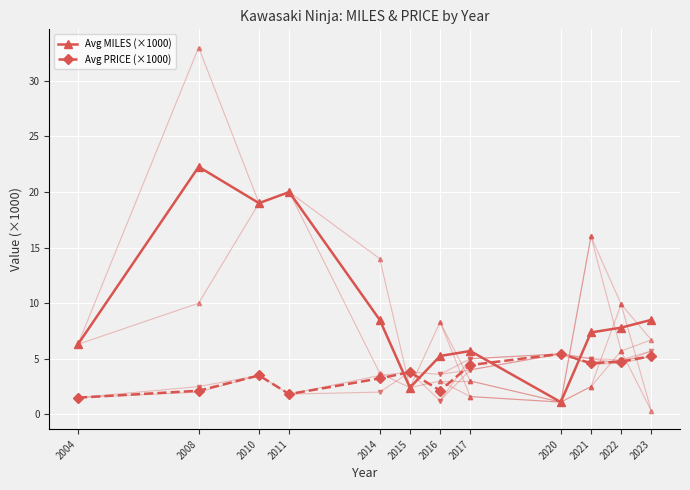

Which series has the largest range (max minus min)?

Avg MILES (×1000)